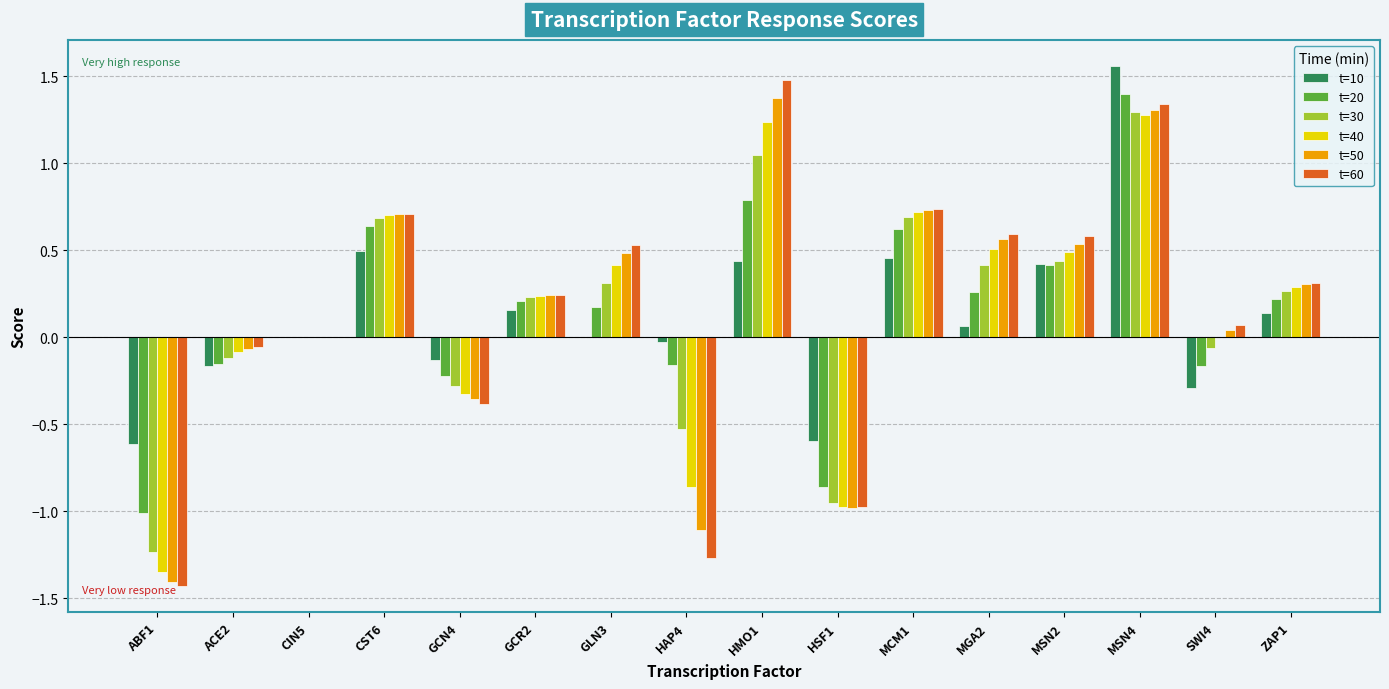

Is it true that t=30 equals 0.2 at MGA2?

False